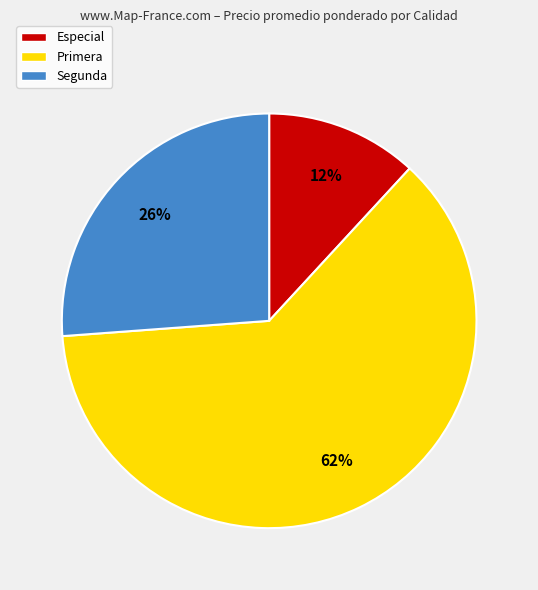

What is the largest slice in the pie chart?

Primera